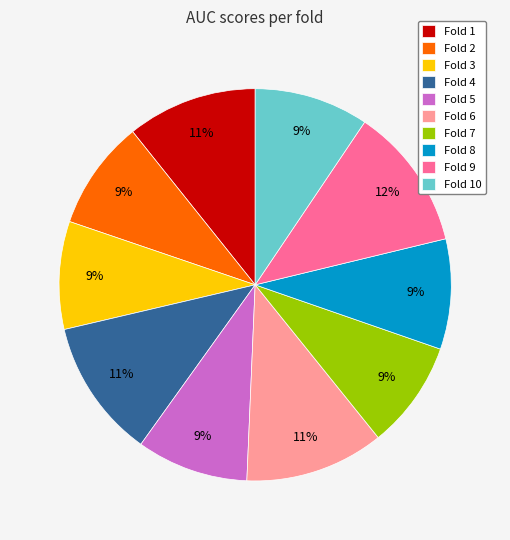

Between Fold 3 and Fold 9, which is larger?

Fold 9